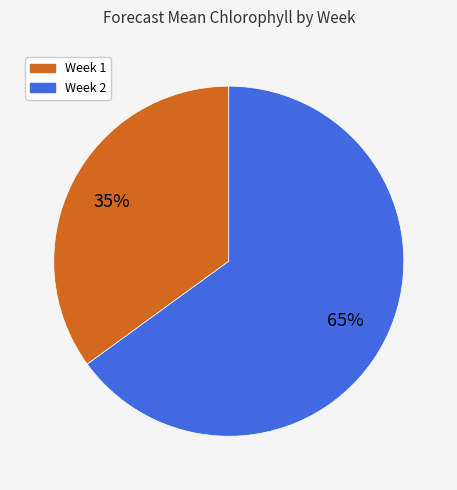

What is the smallest slice in the pie chart?

Week 1